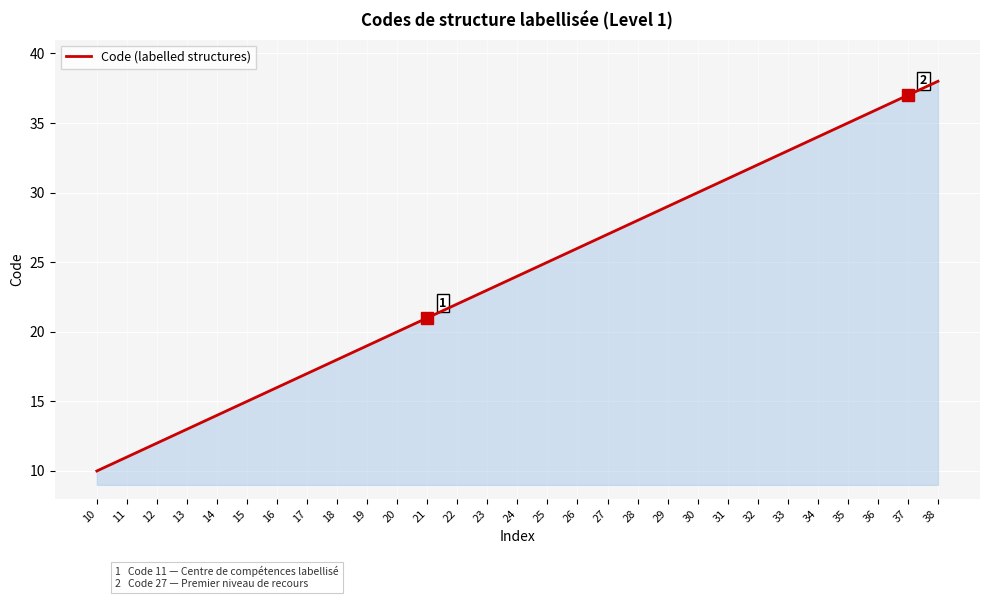

How many lines are shown in the chart?

1